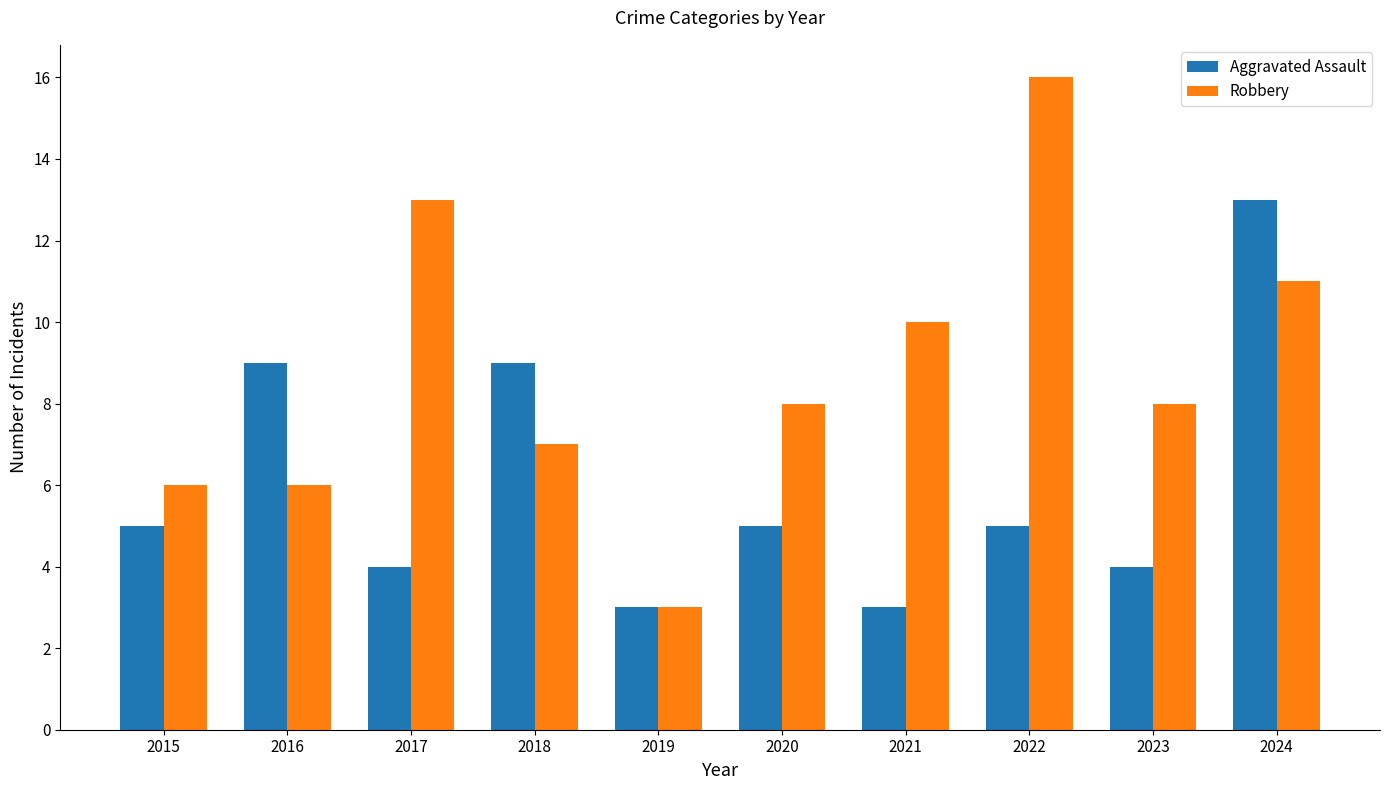

Is it true that Robbery equals 17 at 2024?

False